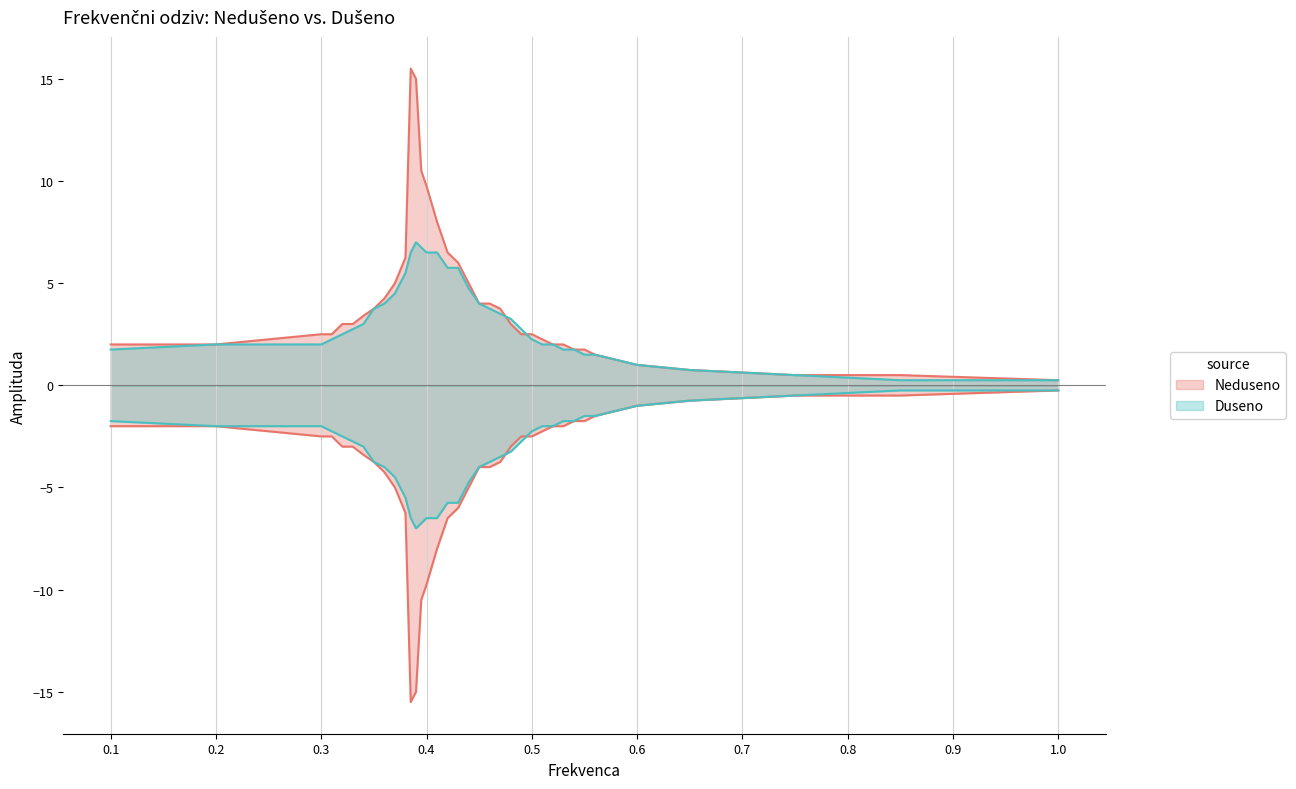

What is the difference between the maximum and second lowest values in the Duseno series?

6.8